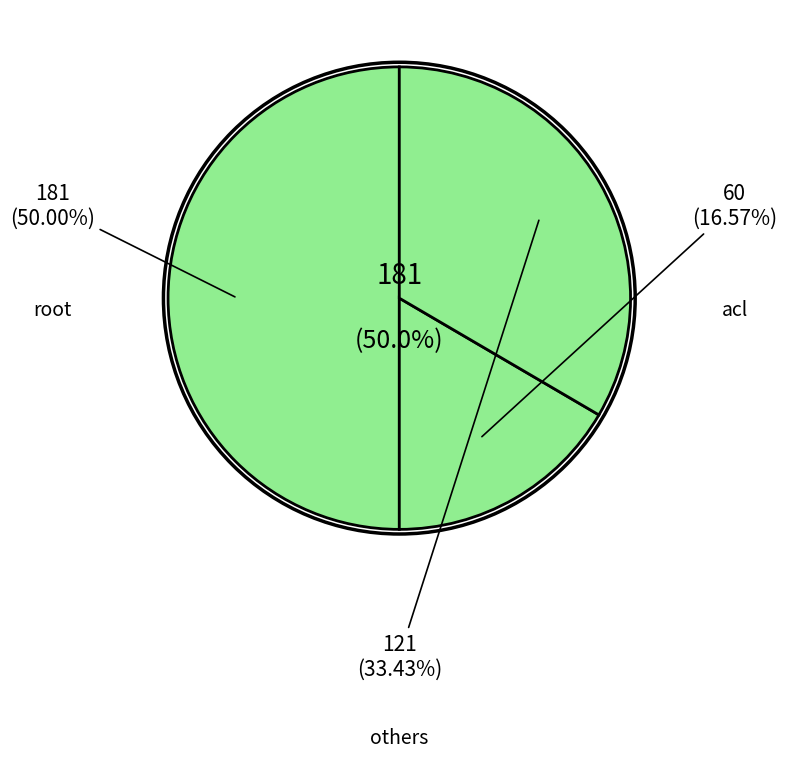

Does advcl represent more than half of the total?

No